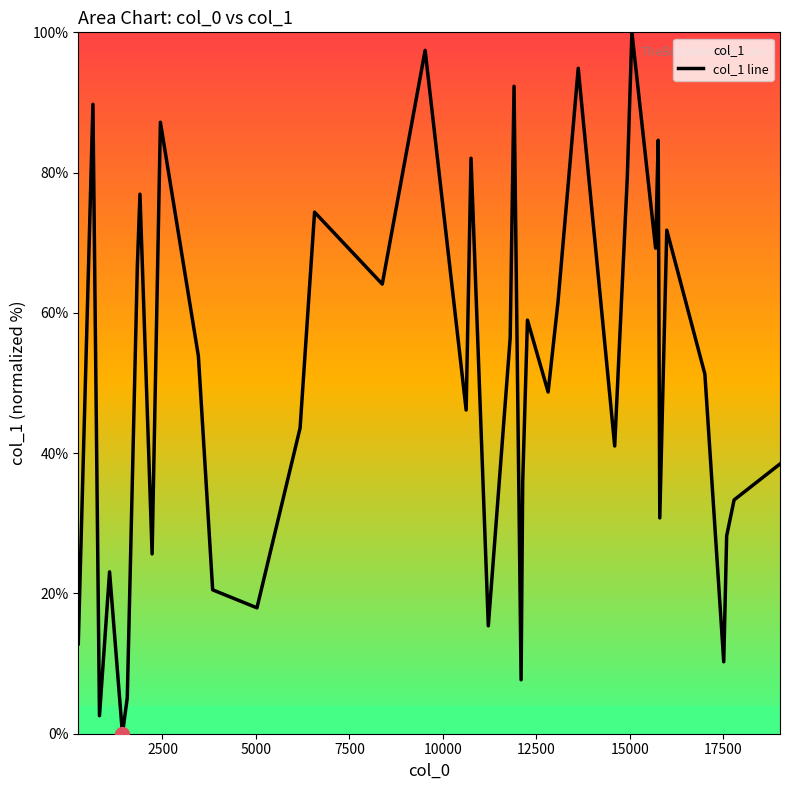

What is the greatest value displayed?

100.0